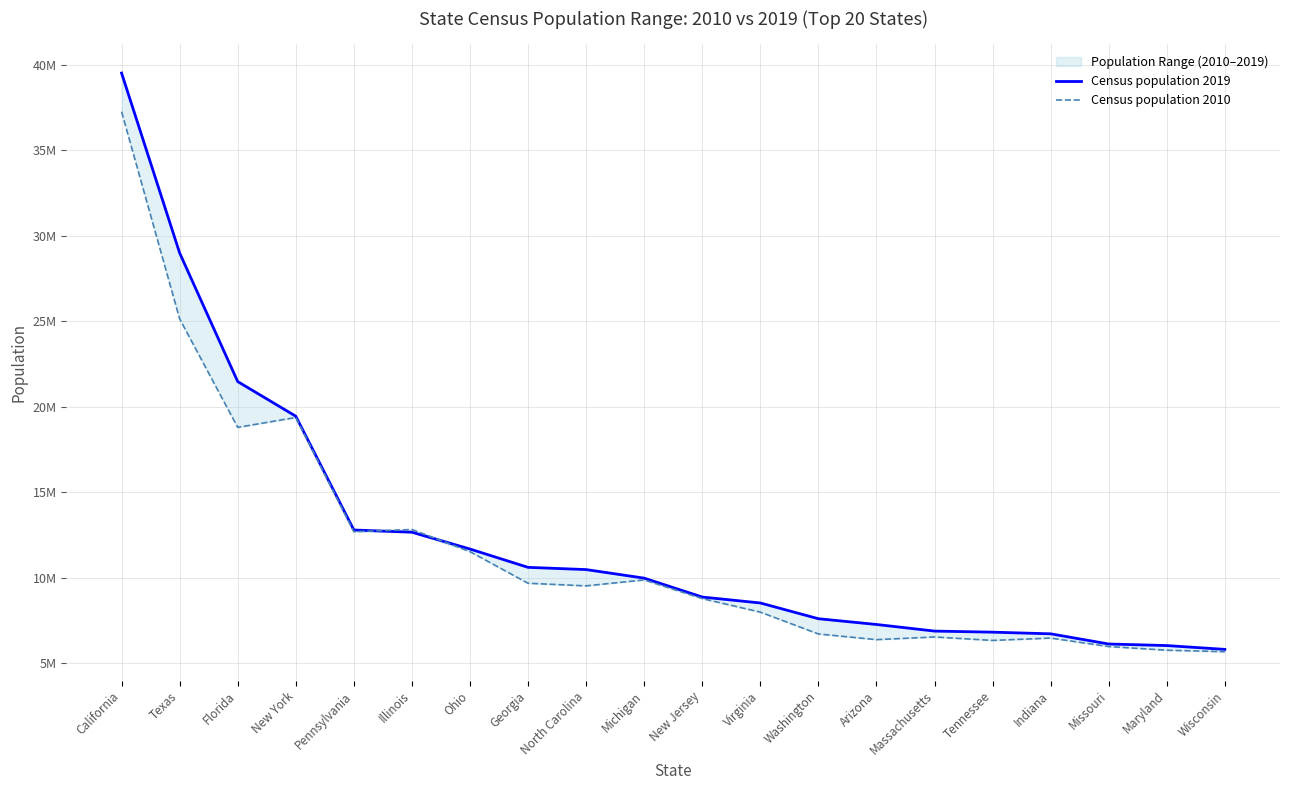

Which category has the highest value across all series?

California